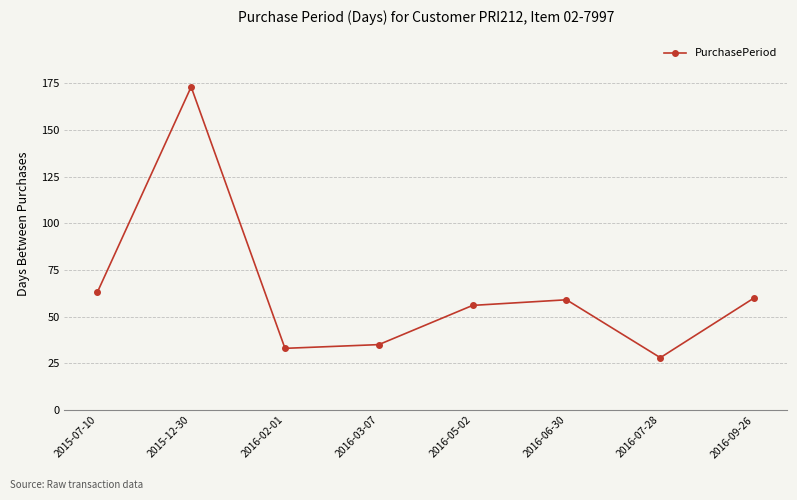

What position from the right is 2016-02-01?

6